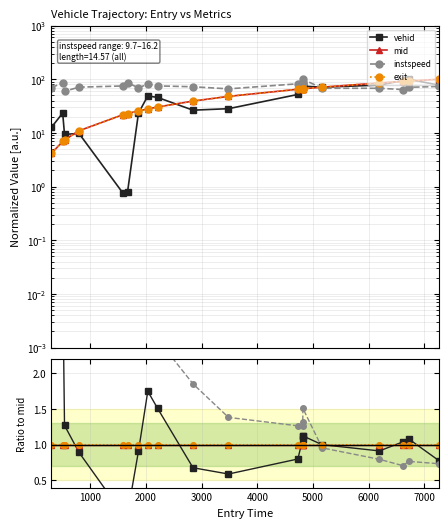

True or false: exit and mid intersect in this chart.

False